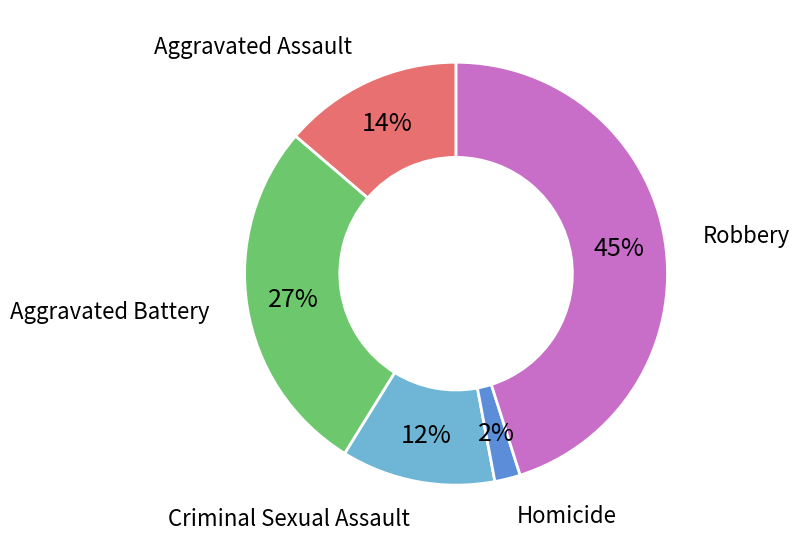

To the nearest percent, what is the difference between the largest and smallest slice percentages?

43%